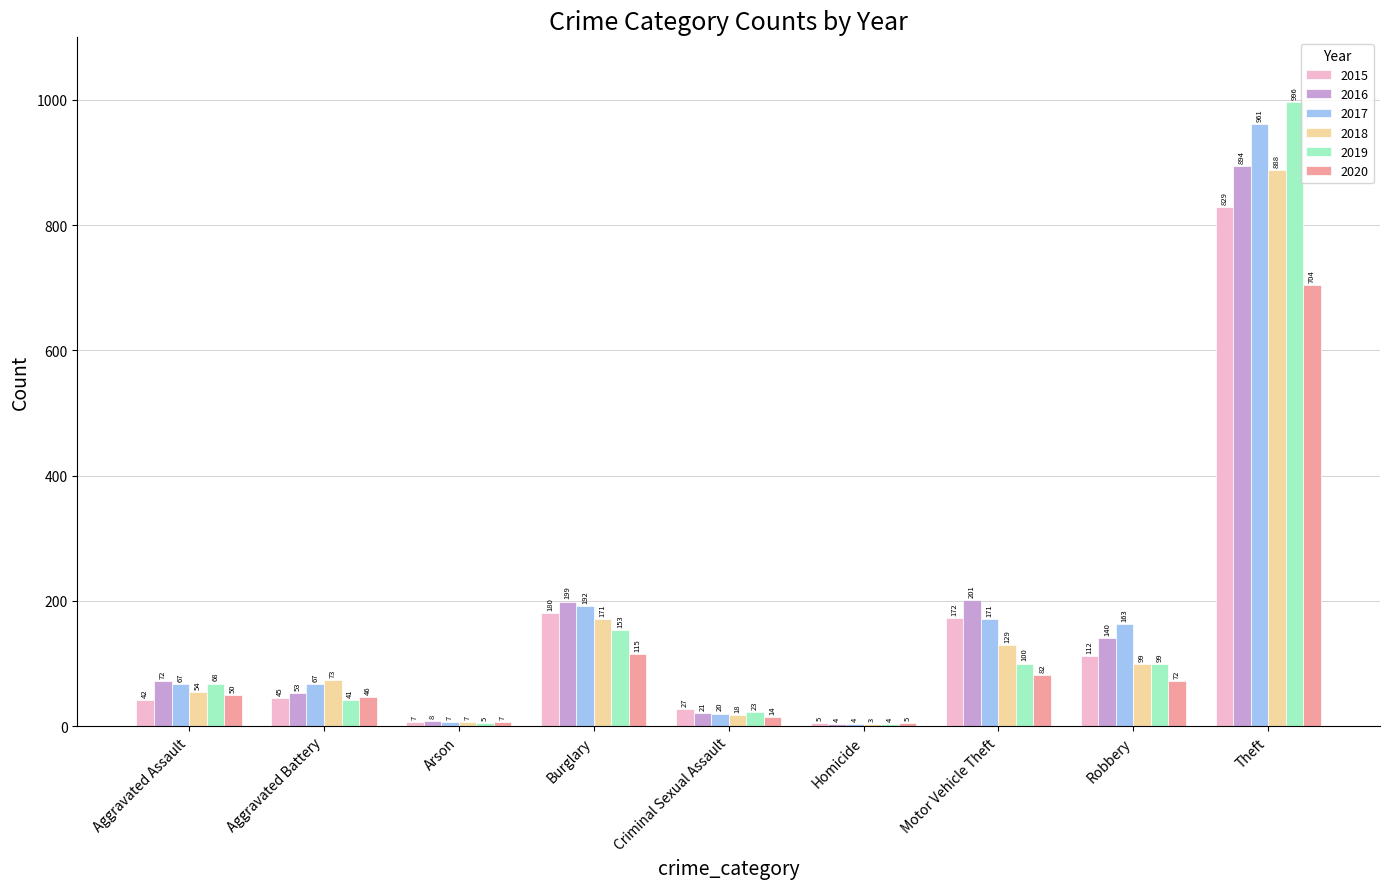

How many groups of bars are there?

9